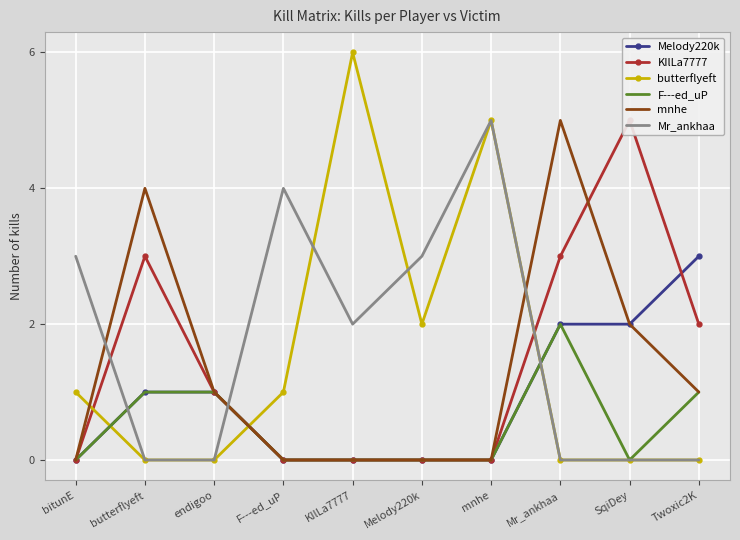

At which category does F---ed_uP reach its first local peak?

Mr_ankhaa